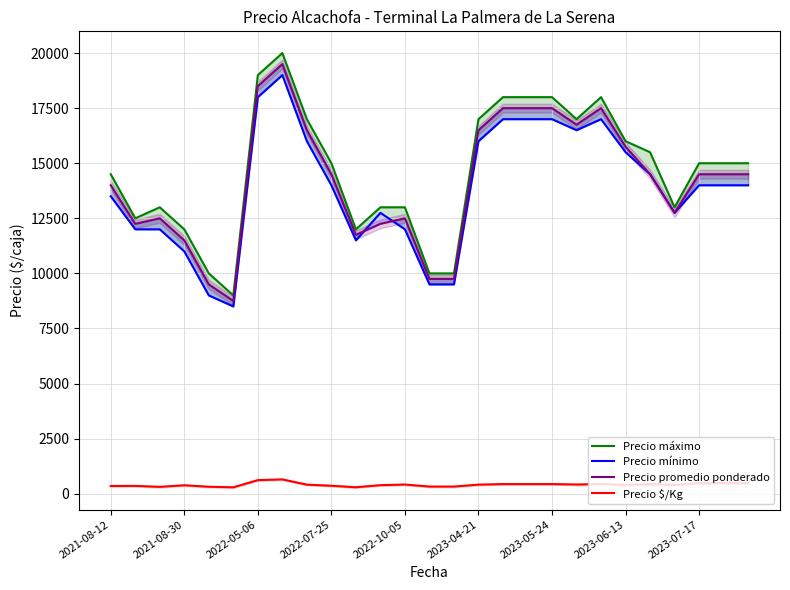

What is the maximum value for Precio $/Kg?

650.0